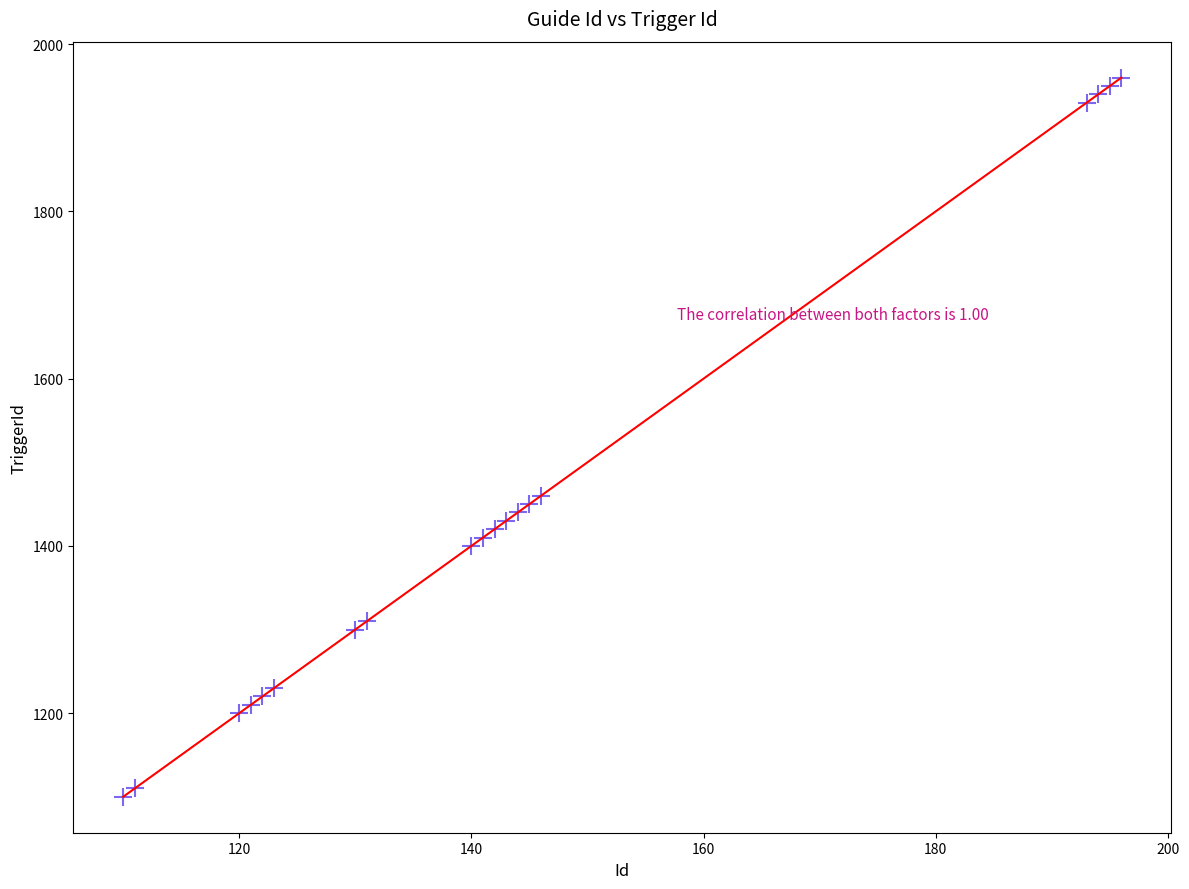

What Y value in the scatter plot is closest to 1530?

1460